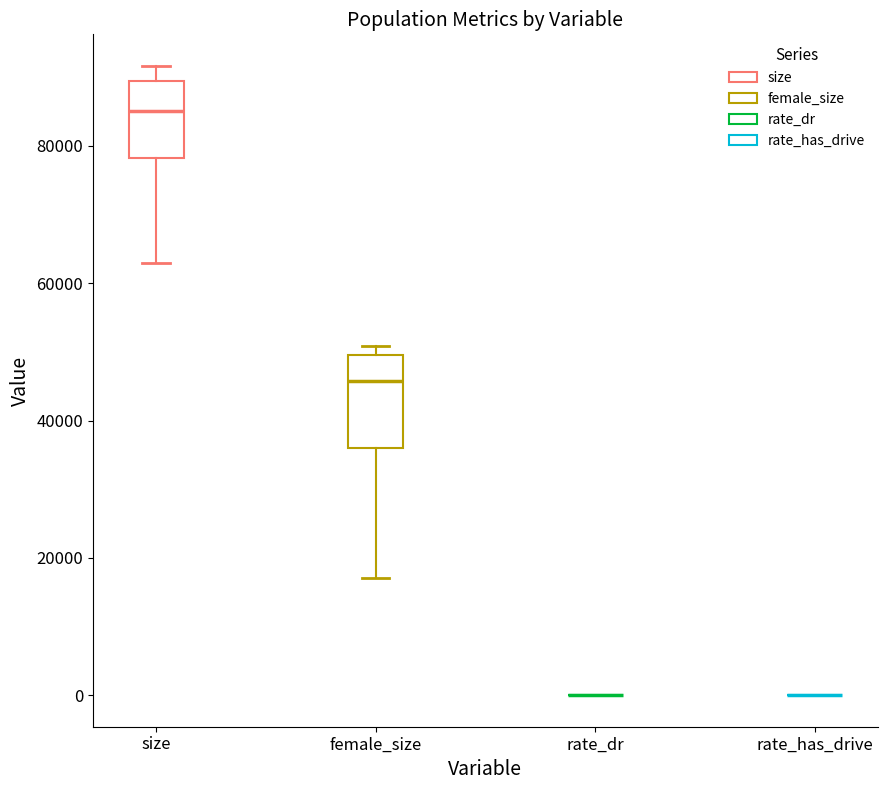

Reading left to right, transcribe this box plot: for each box, give where its median line is, the range the box spans, and where its two whiskers end, as read against the y-axis. The values are not printed on the chart, so give them approximately, as read against the axis.

size: median 86000, box 78000 to 90000, whiskers 64000 to 92000
female_size: median 46000, box 36000 to 50000, whiskers 18000 to 50000 (just above the box's upper edge)
rate_dr: box collapsed to a line at 0, whiskers 0 to 0
rate_has_drive: box collapsed to a line at 0, whiskers 0 to 0